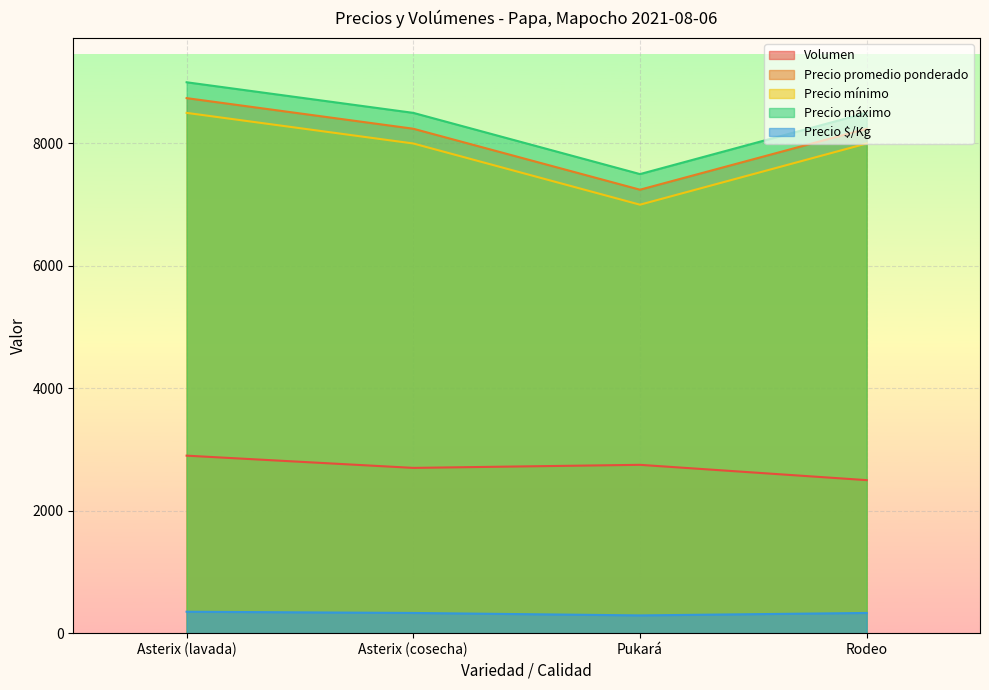

Reading right to left, what are all the values shown in this chart?

Volumen: 2500	2750	2700	2900
Precio promedio ponderado: 8240	7245	8241	8741
Precio mínimo: 8000	7000	8000	8500
Precio máximo: 8500	7500	8500	9000
Precio $/Kg: 330	290	330	350